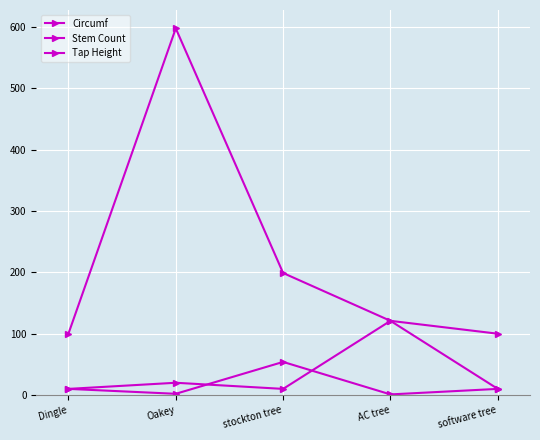

How many data points in Stem Count are less than 10?

2